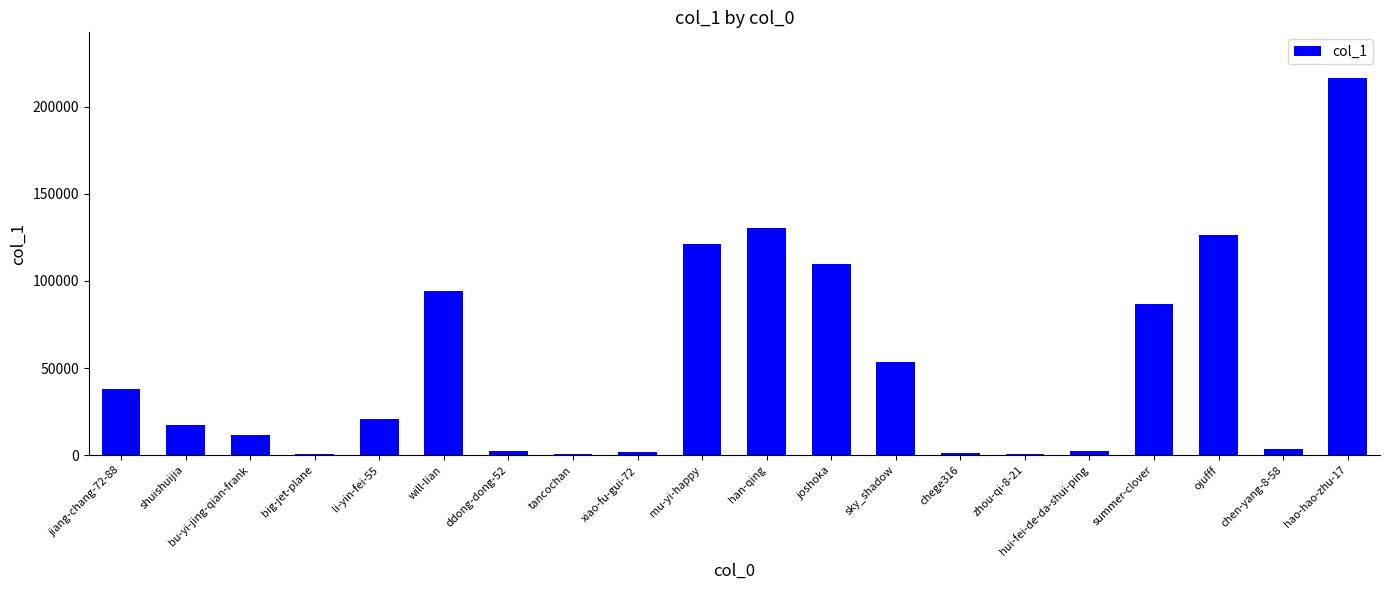

How many data points does each series have?

20